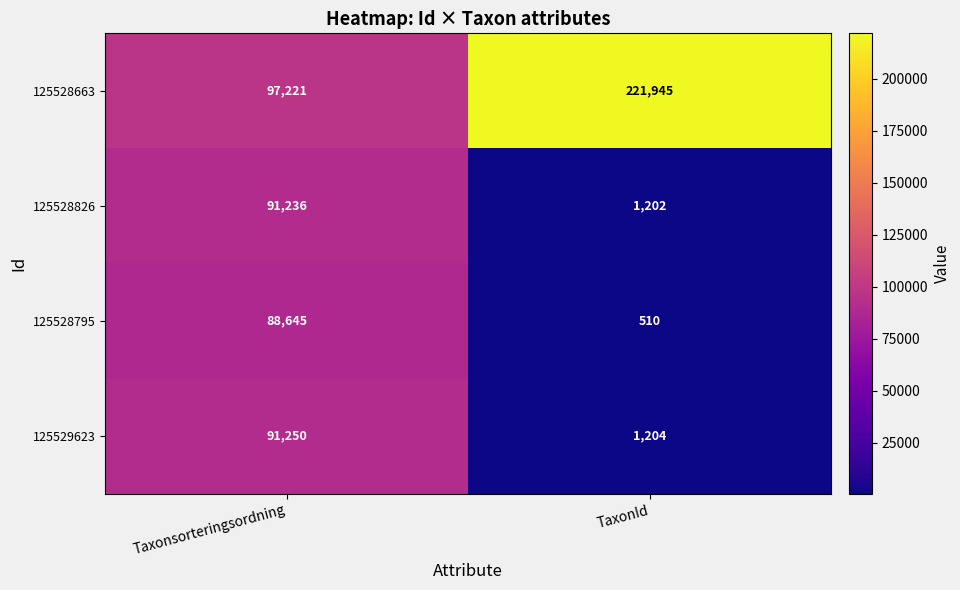

What is the sum of all 125528795 values?

89155